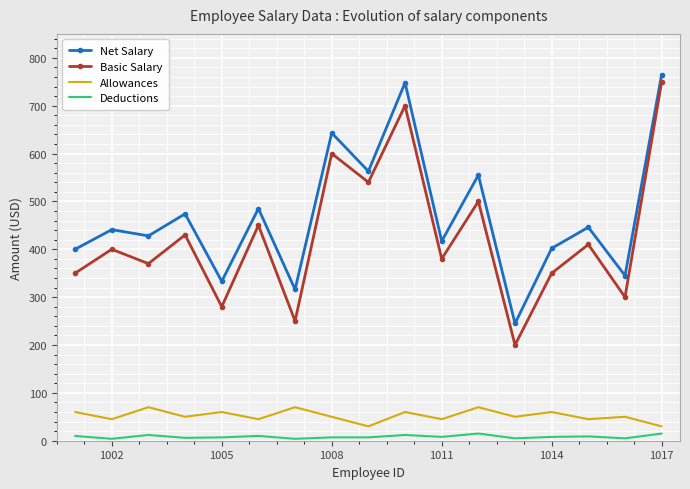

Which series has the widest spread of values?

Basic Salary